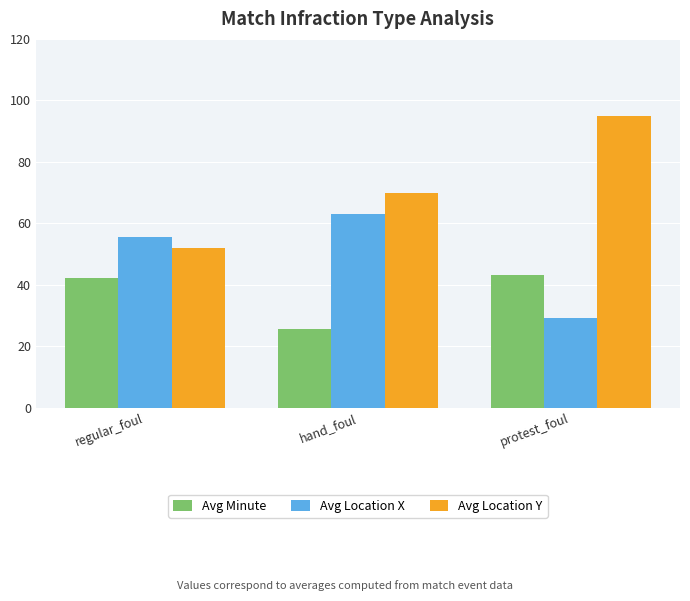

Which category has the lowest value in the Avg Location Y series?

regular_foul